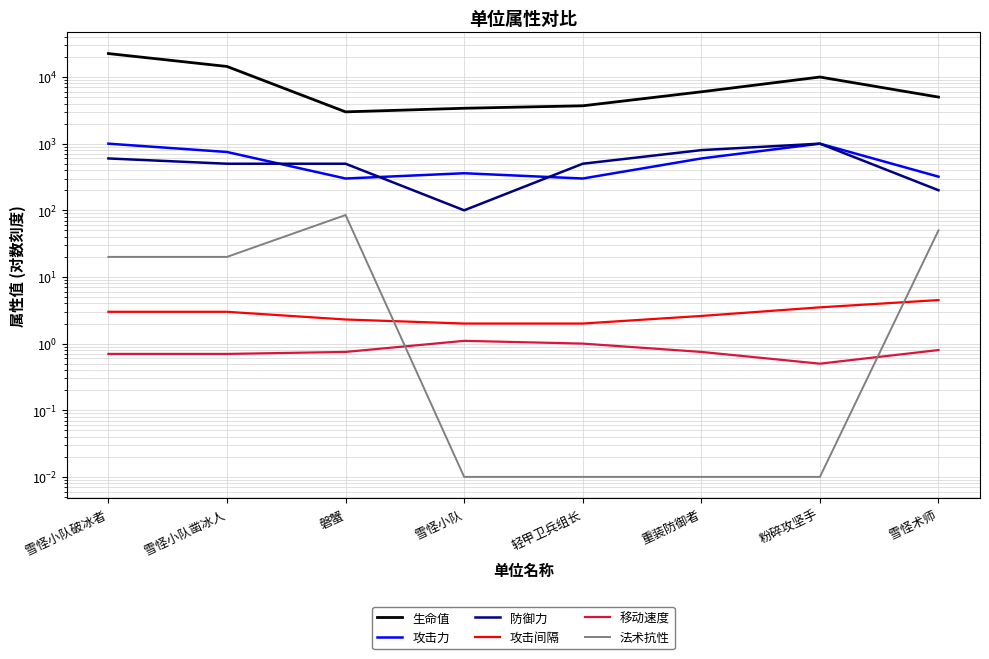

What is the highest value of the 攻击间隔 series?

4.5